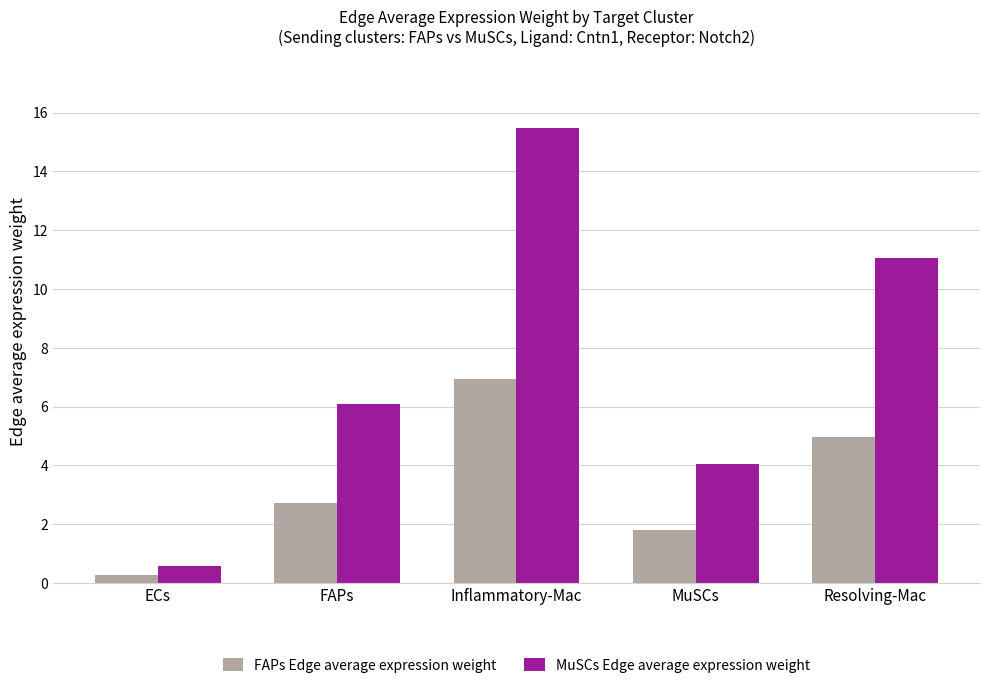

What is the value of the FAPs Edge average expression weight bar at the 4th from the left?

1.8